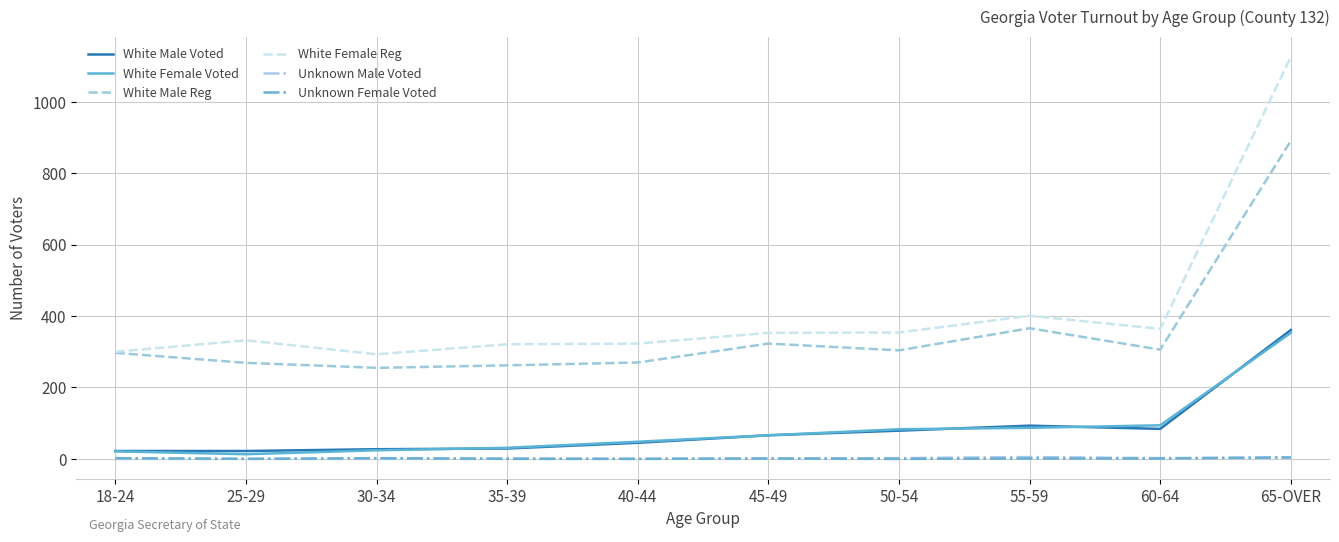

True or false: White Female Reg and Unknown Female Voted cross at least once.

False